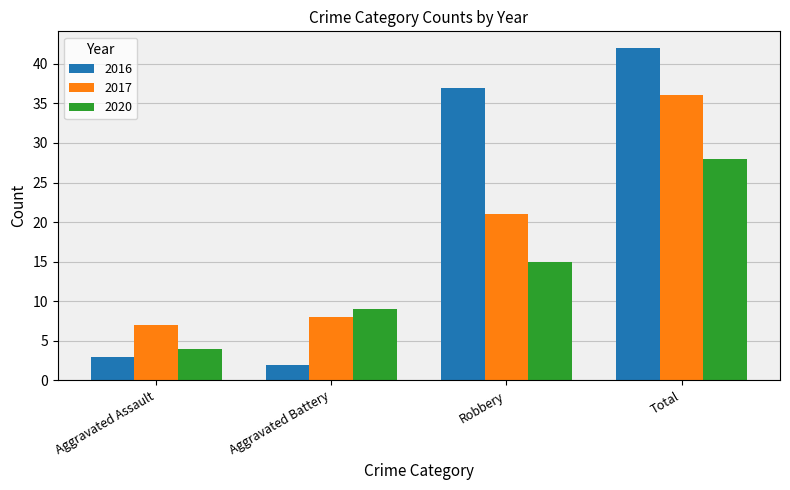

Reading right to left, list all the values displayed in this chart.

2016: Total=42	Robbery=37	Aggravated Battery=2	Aggravated Assault=3
2017: Total=36	Robbery=21	Aggravated Battery=8	Aggravated Assault=7
2020: Total=28	Robbery=15	Aggravated Battery=9	Aggravated Assault=4